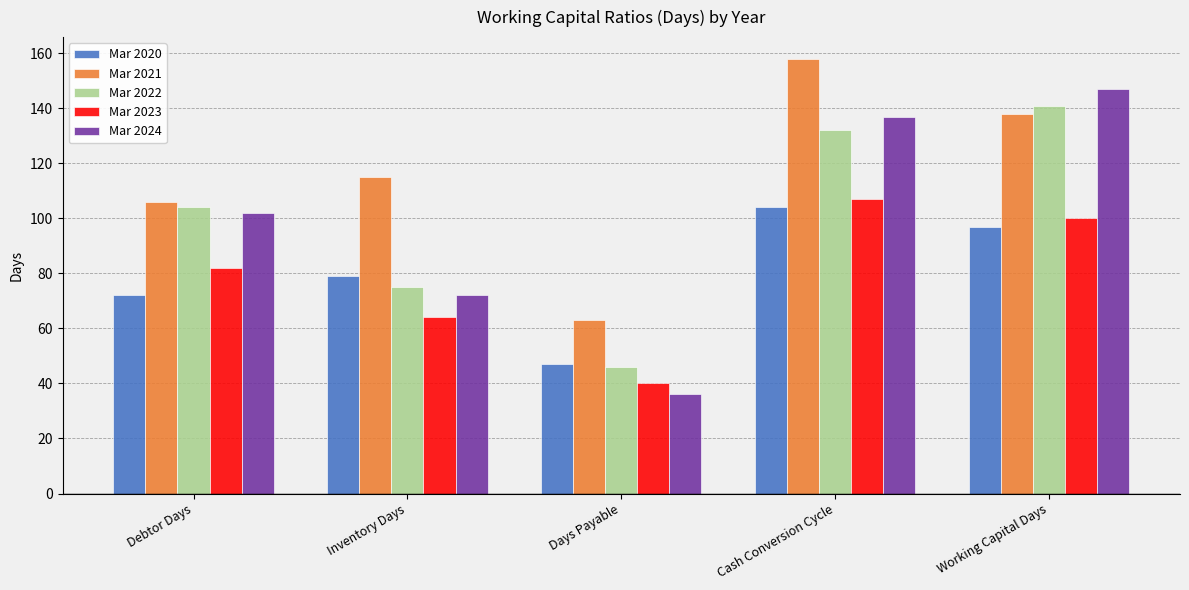

Which series changed the most between Days Payable and Working Capital Days?

Mar 2024